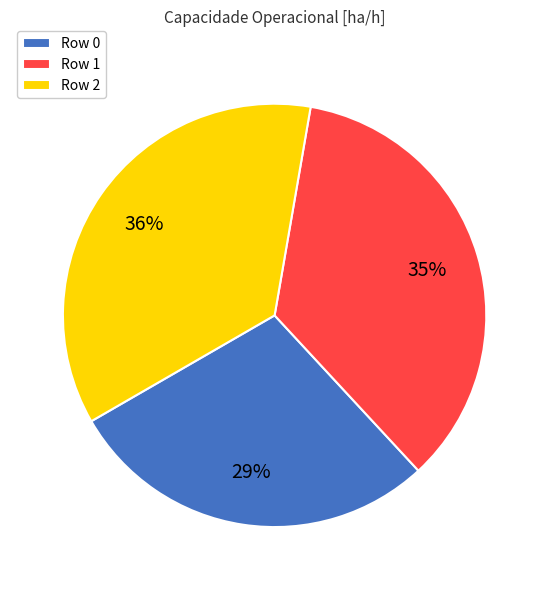

Between Row 2 and Row 0, which is larger?

Row 2